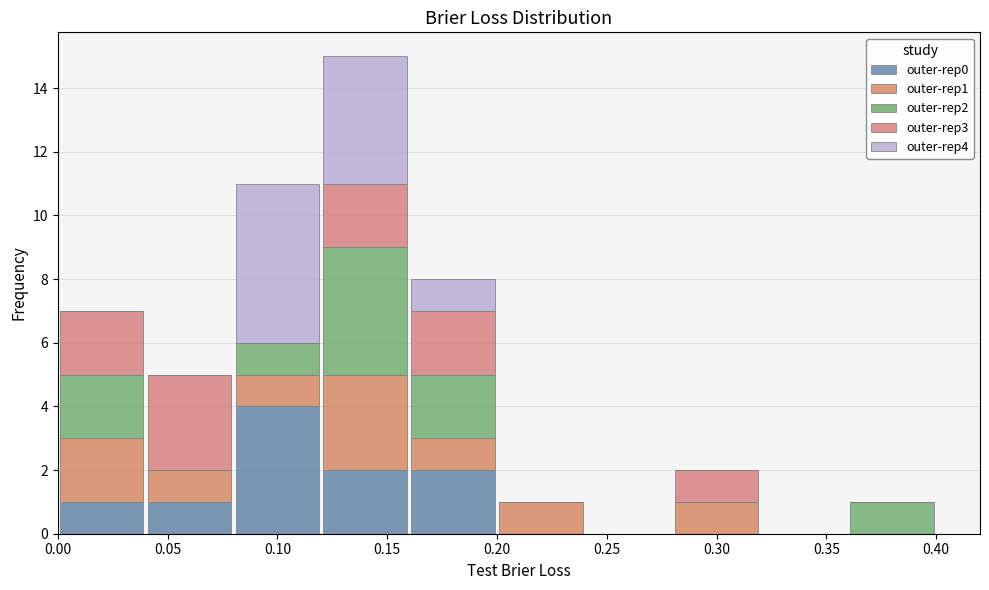

Reading left to right, list every stacked bar in this chart as the range it spans on the x-axis followed by its total height. The values are not printed on the chart, so give them approximately, as read against the axis.

0.00 to 0.04: 7
0.04 to 0.08: 5
0.08 to 0.12: 11
0.12 to 0.16: 15
0.16 to 0.20: 8
0.20 to 0.24: 1
0.24 to 0.28: 0
0.28 to 0.32: 2
0.32 to 0.36: 0
0.36 to 0.40: 1